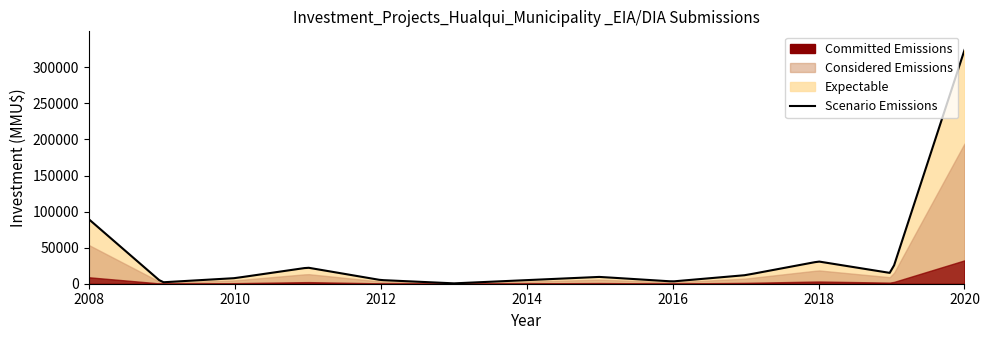

True or false: Committed Emissions and Considered Emissions intersect in this chart.

False